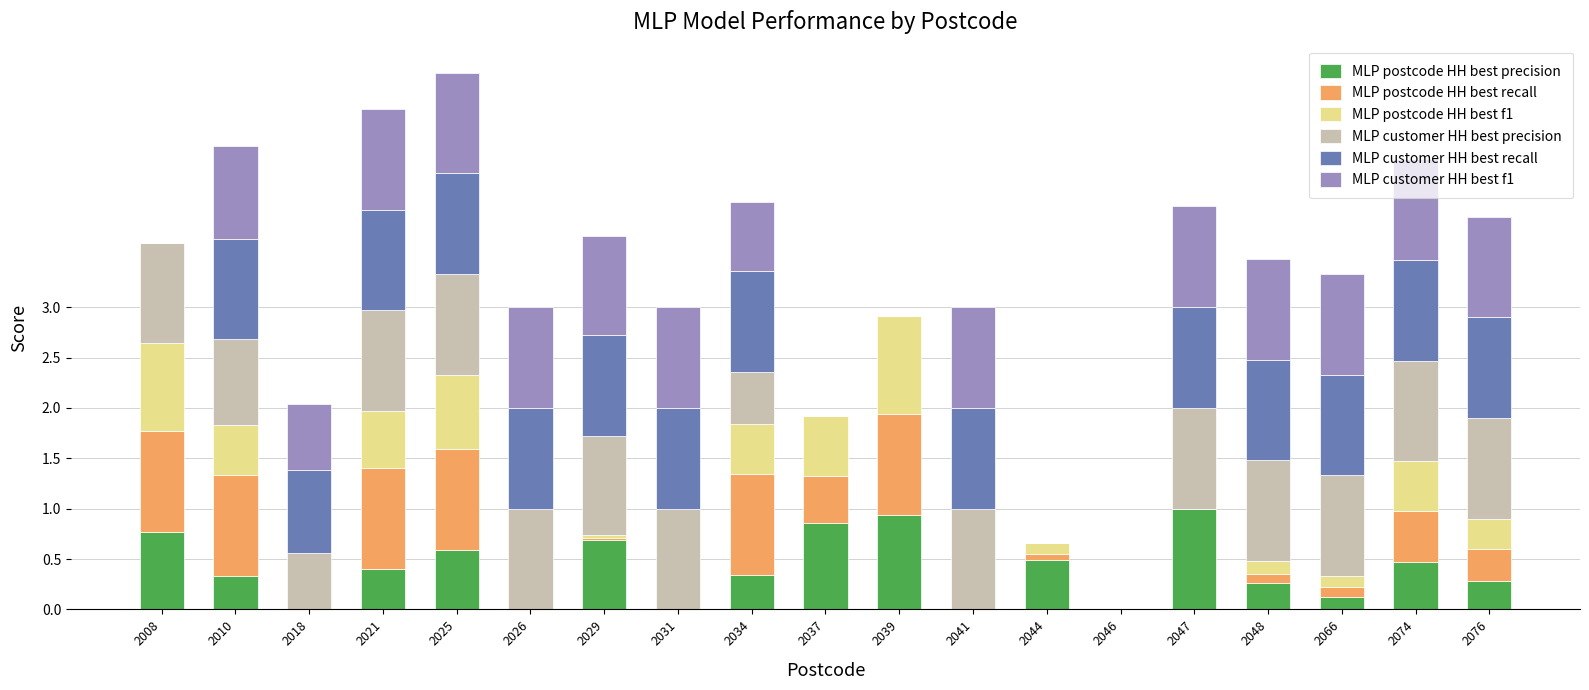

What is the highest value of the MLP postcode HH best precision series?

1.0